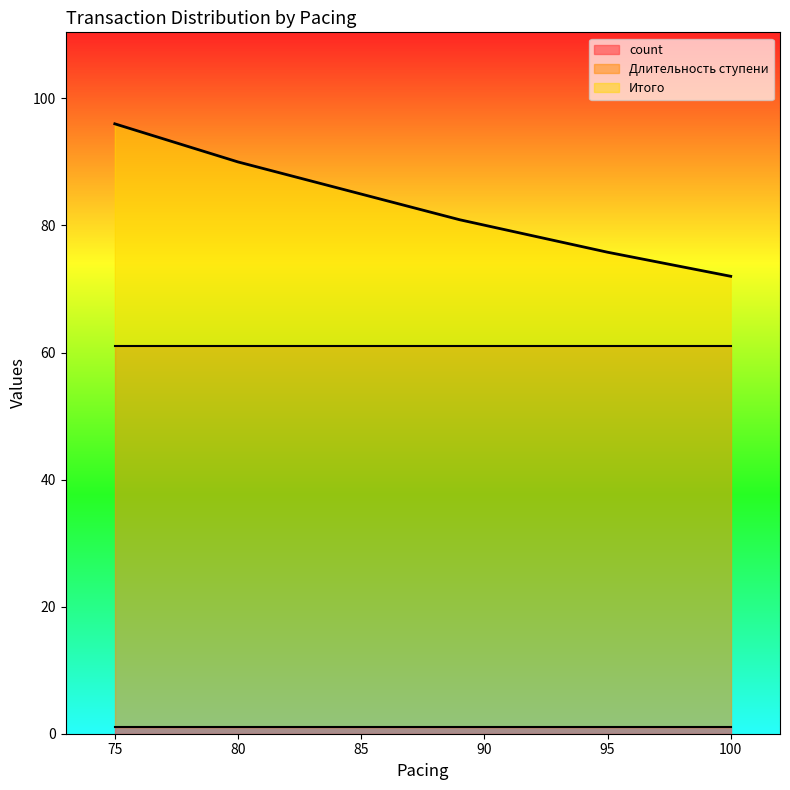

Is it true that Длительность ступени equals 60.0 at 80?

True